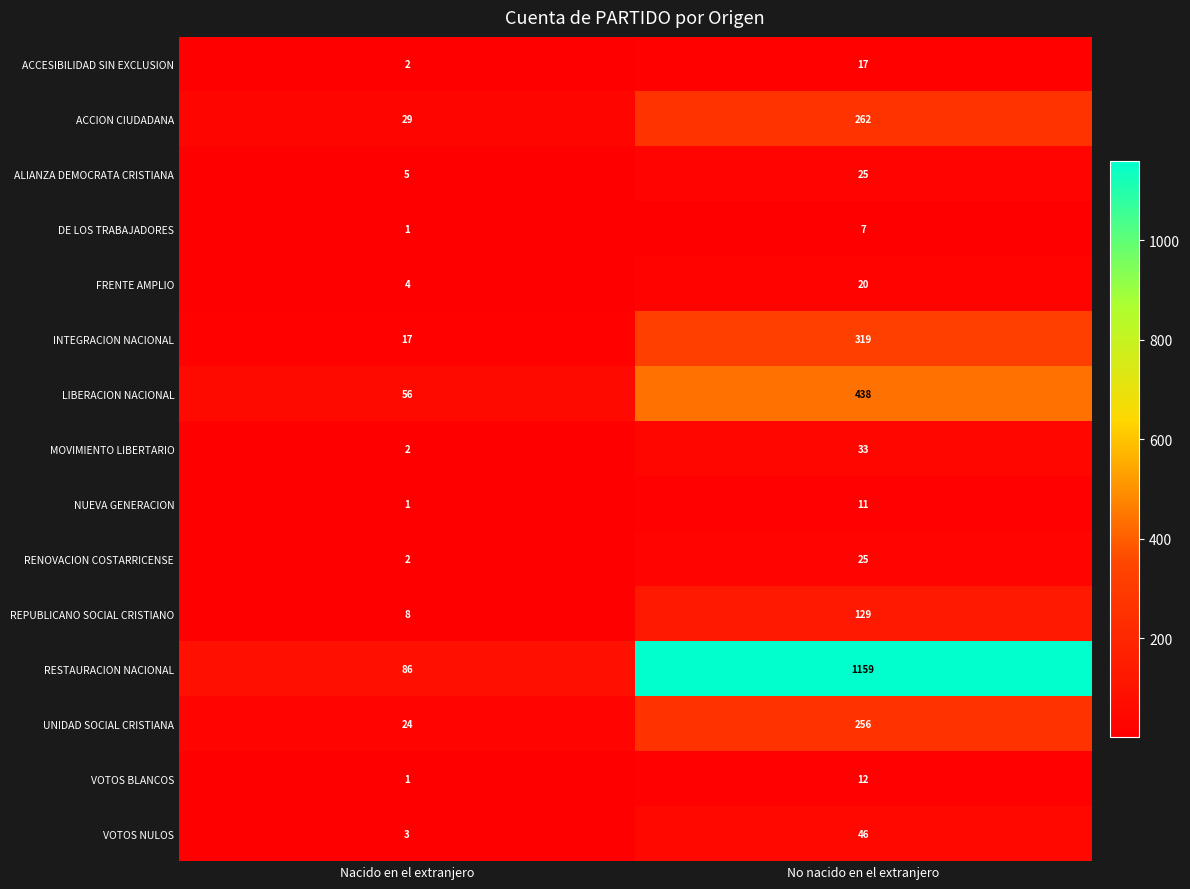

What is the difference between the highest and lowest values at No nacido en el extranjero?

1152